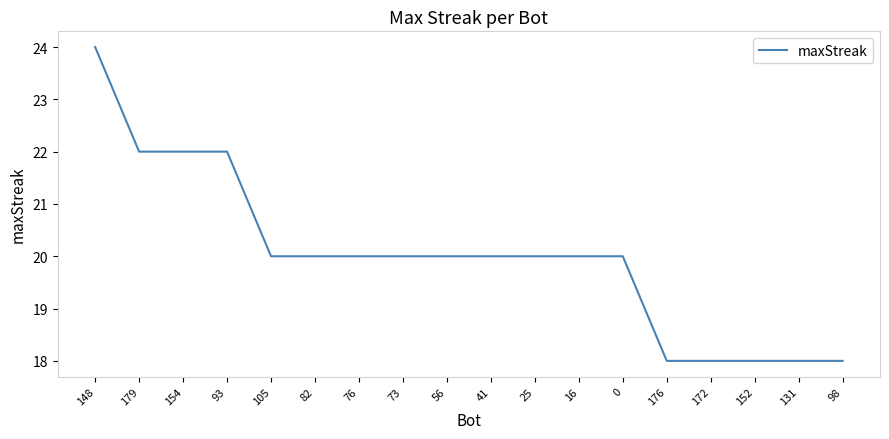

The value at 16 is 4. True or false?

False